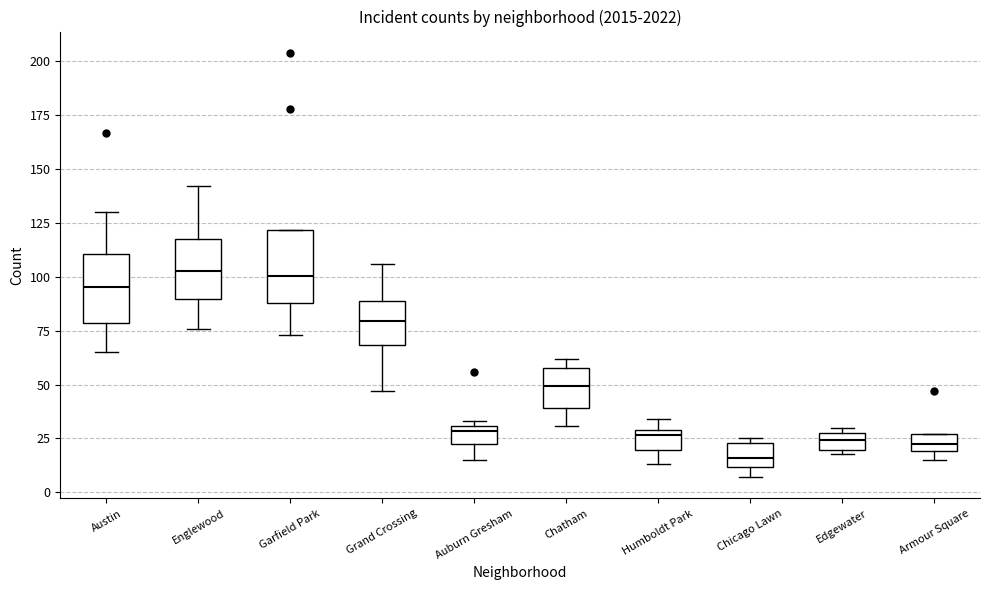

Where is the upper edge of the box for Armour Square on the y-axis? The values are not printed on the chart, so give them approximately, as read against the axis.

25